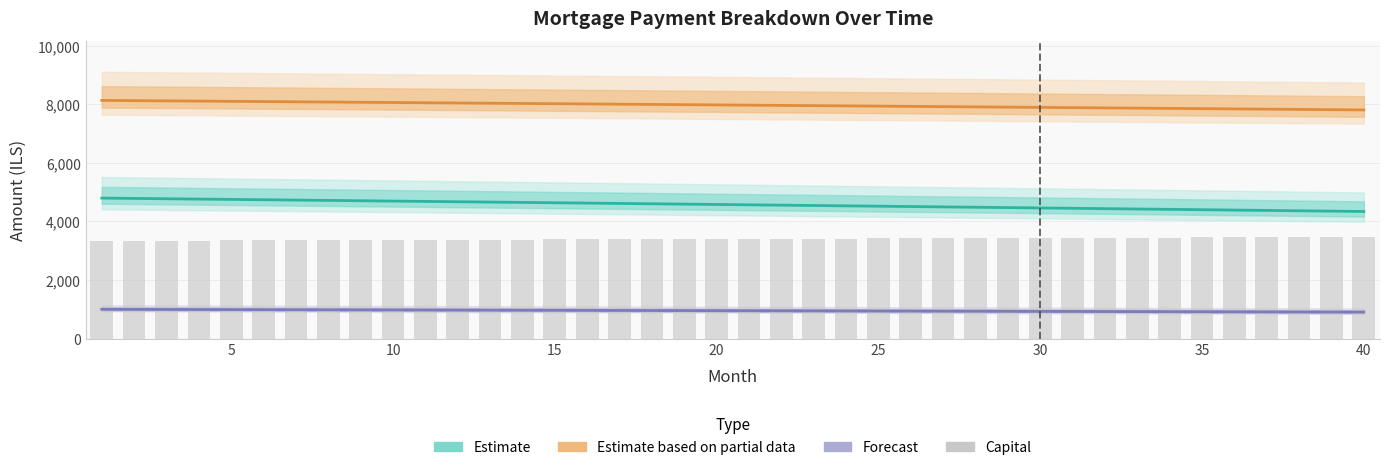

True or false: Capital has a value of 3400.6 at 20.

True